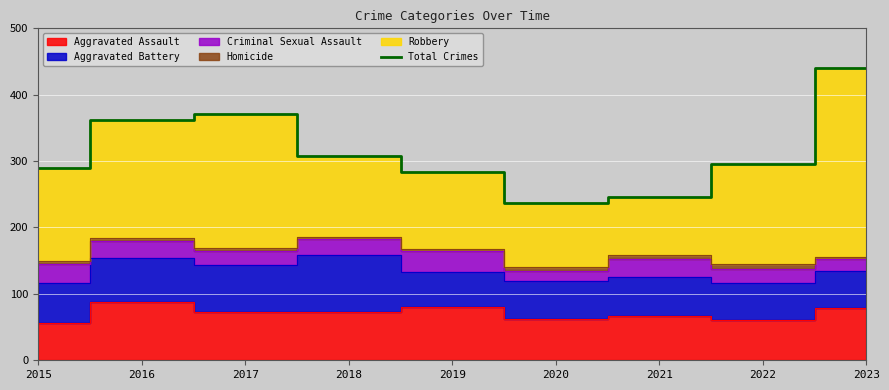

What is the value of the 2nd point from the left?

362